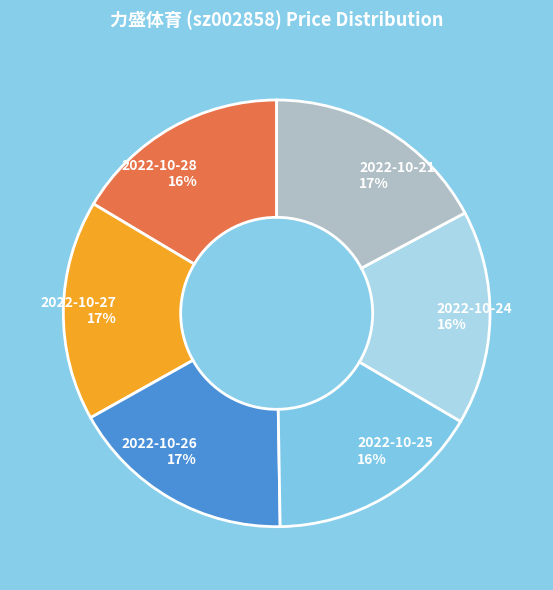

The 2022-10-27 slice represents 28% of the pie. True or false?

False